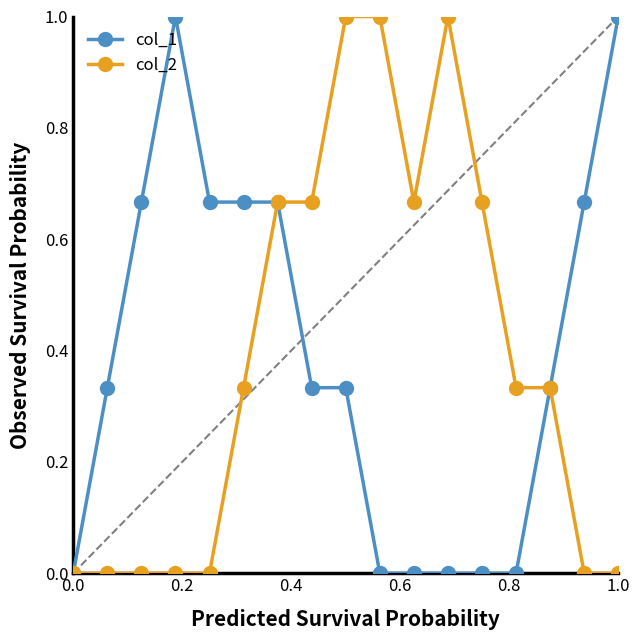

What is the maximum value for col_2?

1.0